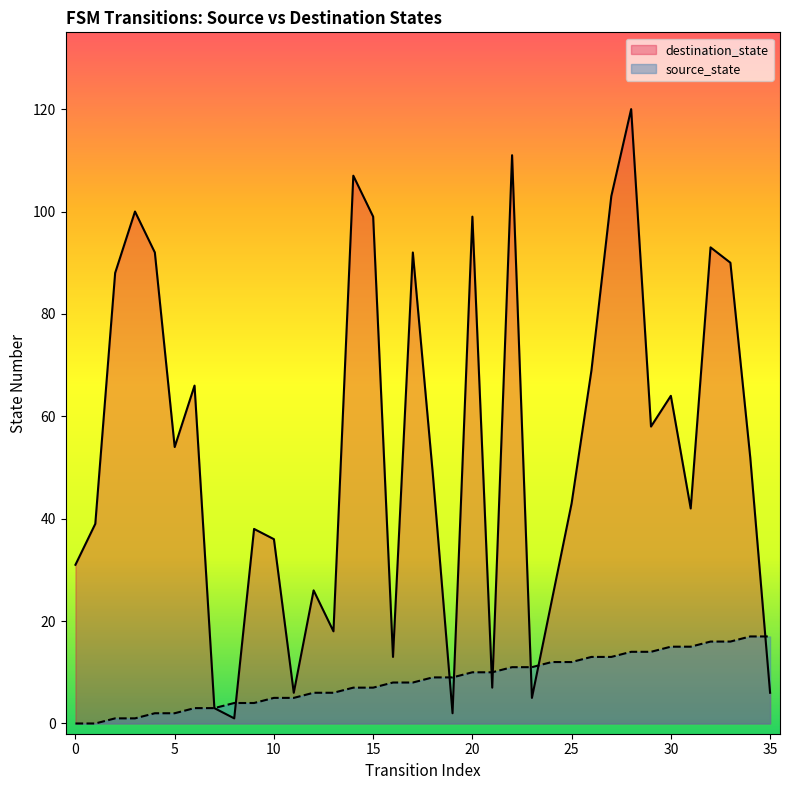

Is the value of source_state at 11 greater than the value of destination_state at 11?

No